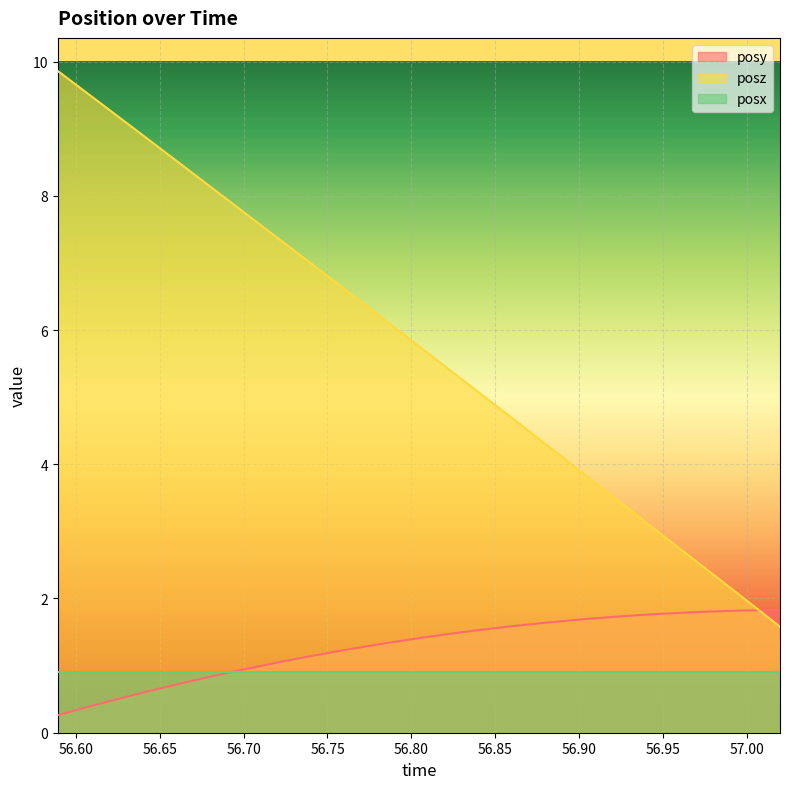

What are all the series names shown in the legend?

posy, posz, posx